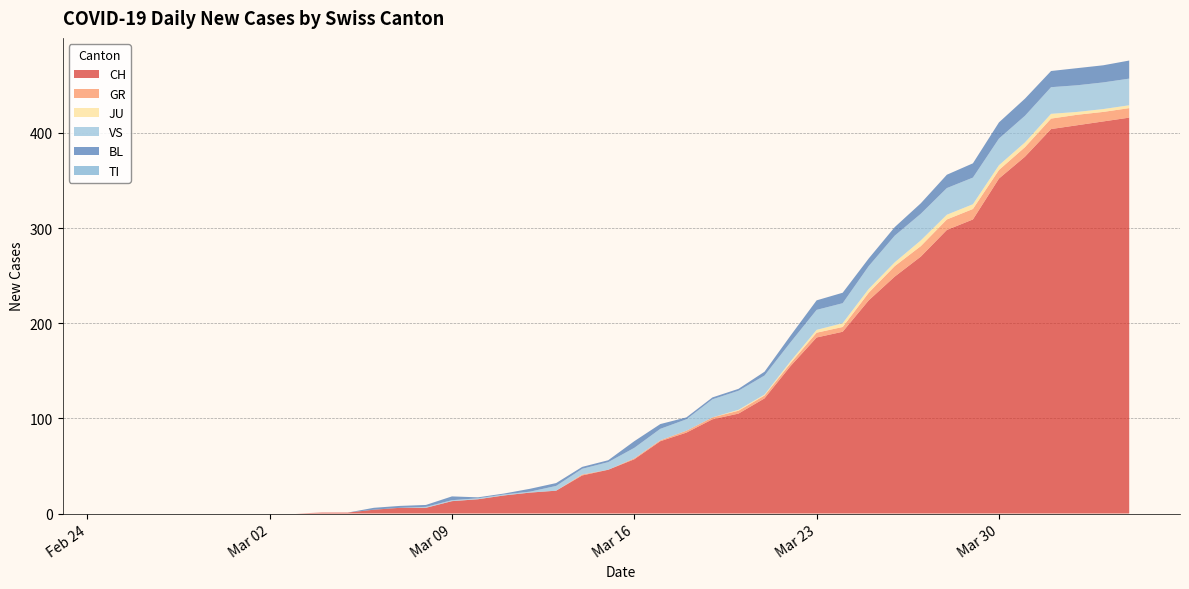

Reading left to right, list all the values displayed in this chart.

CH: 0	0	0	0	0	0	0	0	1	1	4	6	6	13	15	19	22	24	40	46	57	76	85	99	105	121	155	185	191	224	249	270	298	309	352	375	404	408	412	416
GR: 0	0	0	0	0	0	0	0	0	0	0	0	0	0	0	0	0	0	1	0	1	1	2	2	3	3	3	5	5	8	11	11	11	11	9	10	11	11	10	10
JU: 0	0	0	0	0	0	0	0	0	0	0	0	0	0	0	0	0	0	0	0	0	0	0	0	1	1	2	3	4	4	4	6	5	5	5	5	5	3	3	3
VS: 0	0	0	0	0	0	0	0	0	0	0	0	1	1	1	1	1	5	6	8	11	12	12	19	20	20	20	21	21	24	28	28	28	28	28	28	28	28	28	28
BL: 0	0	0	0	0	0	0	0	0	0	2	2	2	4	1	1	3	3	2	2	7	5	2	2	2	4	7	10	11	8	9	11	14	15	17	18	17	18	18	19
TI: 0	0	0	0	0	0	0	0	0	0	0	0	0	0	0	0	0	0	0	0	0	0	0	0	0	0	0	0	0	0	0	0	0	0	0	0	0	0	0	0